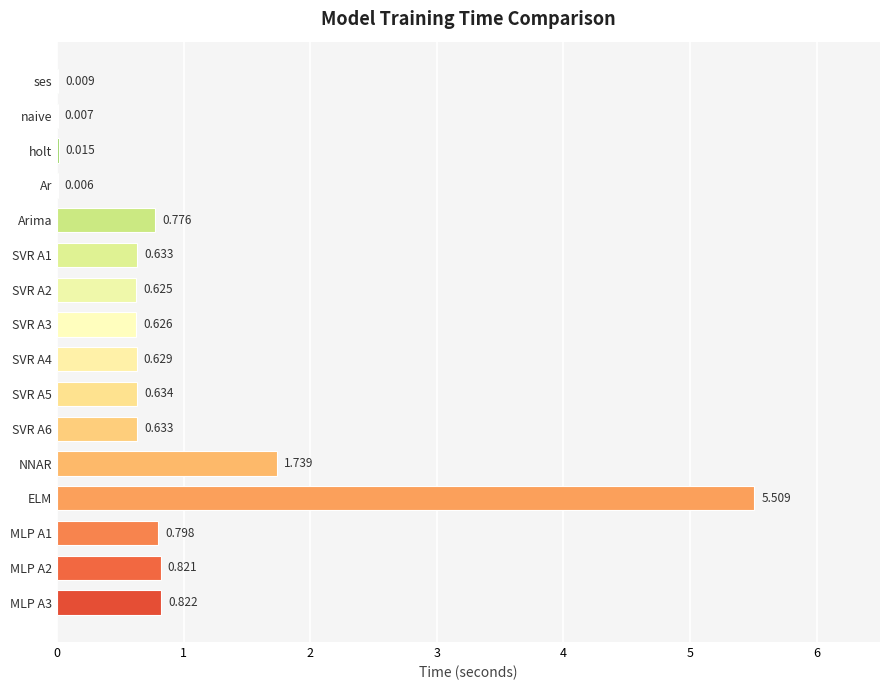

Where is the data nearest to the value 2?

NNAR